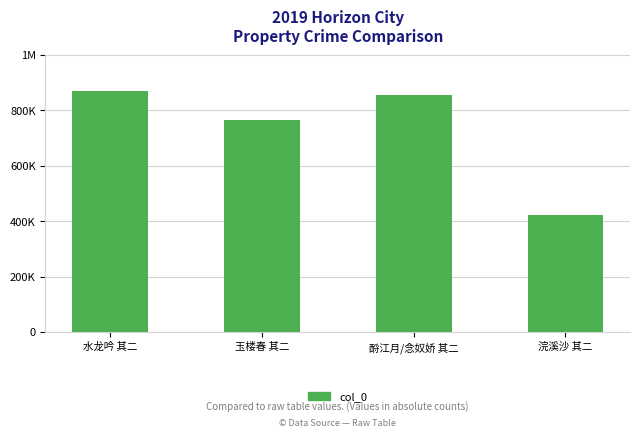

Does the chart contain any negative values?

No